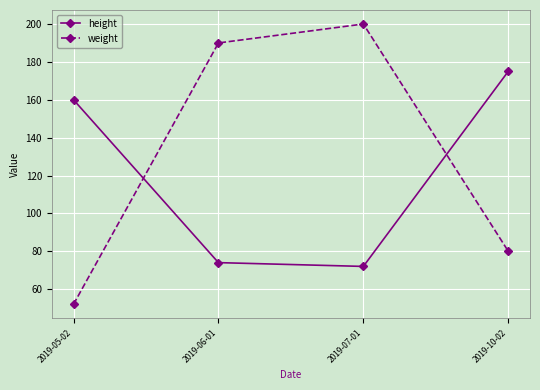

How many lines are shown in the chart?

2